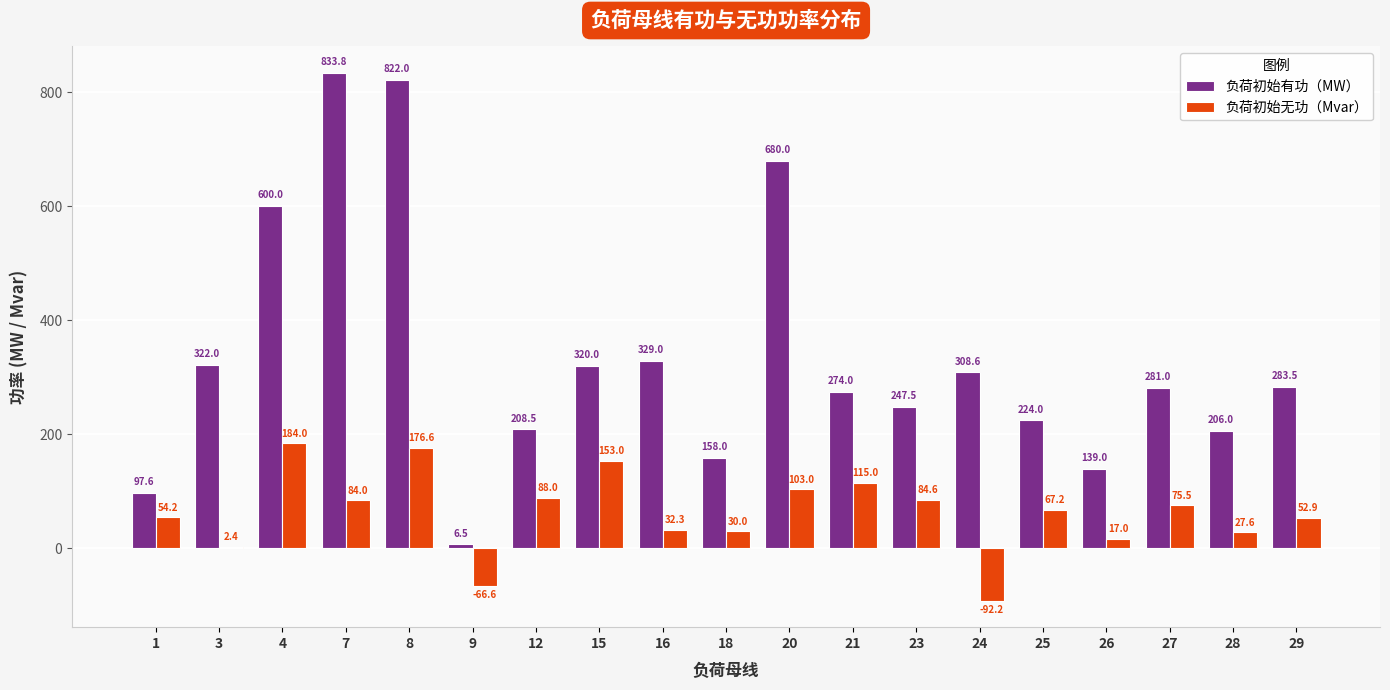

The value of 负荷初始无功（Mvar） at 8 is 229.9. True or false?

False